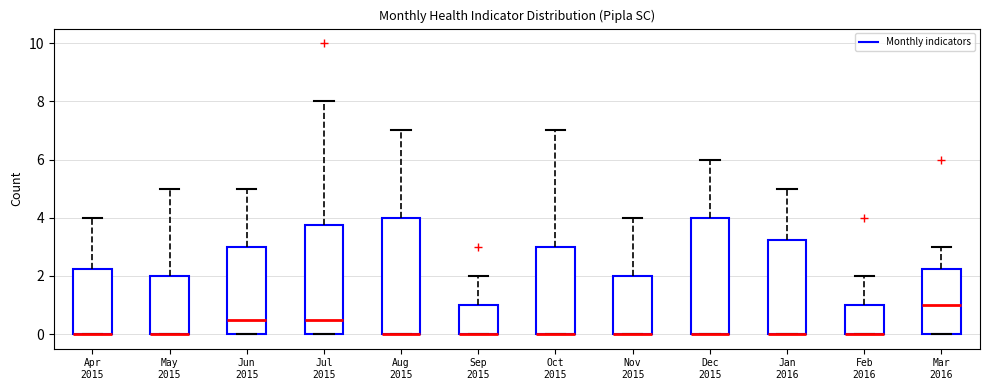

Reading left to right, read every box against the y-axis: the position of its median line, the range the box covers, and the ends of its whiskers. The values are not printed on the chart, so give them approximately, as read against the axis.

Apr 2015: median 0.0 (drawn on the box's lower edge), box 0.0 to 2.2, whiskers 0.0 to 4.0
May 2015: median 0.0 (drawn on the box's lower edge), box 0.0 to 2.0, whiskers 0.0 to 5.0
Jun 2015: median 0.6, box 0.0 to 3.0, whiskers 0.0 to 5.0
Jul 2015: median 0.6, box 0.0 to 3.8, whiskers 0.0 to 8.0
Aug 2015: median 0.0 (drawn on the box's lower edge), box 0.0 to 4.0, whiskers 0.0 to 7.0
Sep 2015: median 0.0 (drawn on the box's lower edge), box 0.0 to 1.0, whiskers 0.0 to 2.0
Oct 2015: median 0.0 (drawn on the box's lower edge), box 0.0 to 3.0, whiskers 0.0 to 7.0
Nov 2015: median 0.0 (drawn on the box's lower edge), box 0.0 to 2.0, whiskers 0.0 to 4.0
Dec 2015: median 0.0 (drawn on the box's lower edge), box 0.0 to 4.0, whiskers 0.0 to 6.0
Jan 2016: median 0.0 (drawn on the box's lower edge), box 0.0 to 3.2, whiskers 0.0 to 5.0
Feb 2016: median 0.0 (drawn on the box's lower edge), box 0.0 to 1.0, whiskers 0.0 to 2.0
Mar 2016: median 1.0, box 0.0 to 2.2, whiskers 0.0 to 3.0